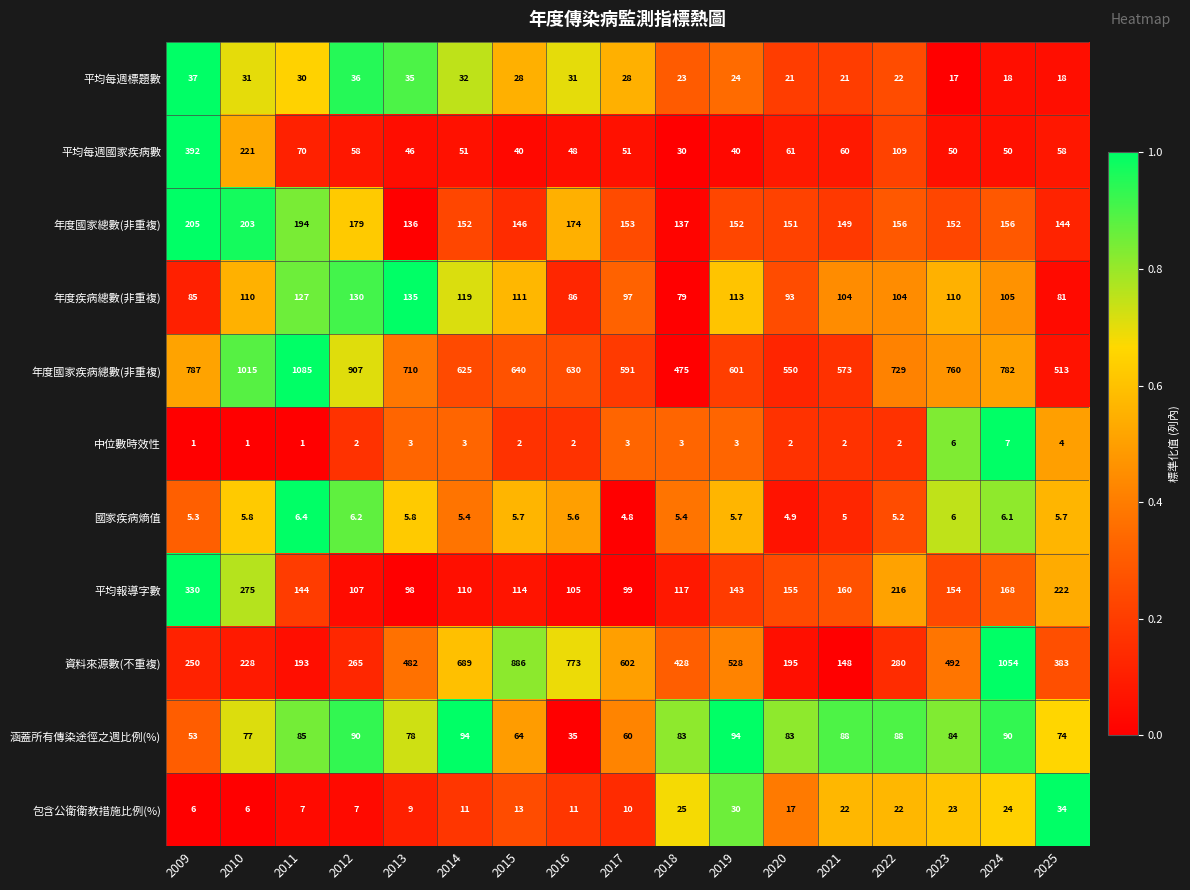

Rank the series by their maximum value, from highest to lowest.

年度國家疾病總數(非重複), 資料來源數(不重複), 平均每週國家疾病數, 平均報導字數, 年度國家總數(非重複), 年度疾病總數(非重複), 涵蓋所有傳染途徑之週比例(%), 平均每週標題數, 包含公衛衛教措施比例(%), 中位數時效性, 國家疾病熵值